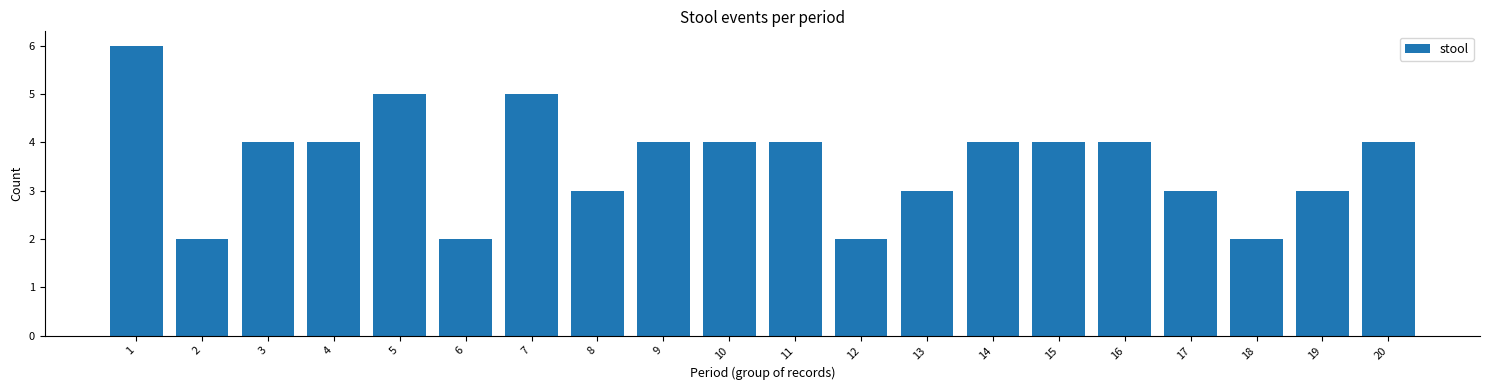

Reading left to right, extract all data points from this chart.

1=6	2=2	3=4	4=4	5=5	6=2	7=5	8=3	9=4	10=4	11=4	12=2	13=3	14=4	15=4	16=4	17=3	18=2	19=3	20=4